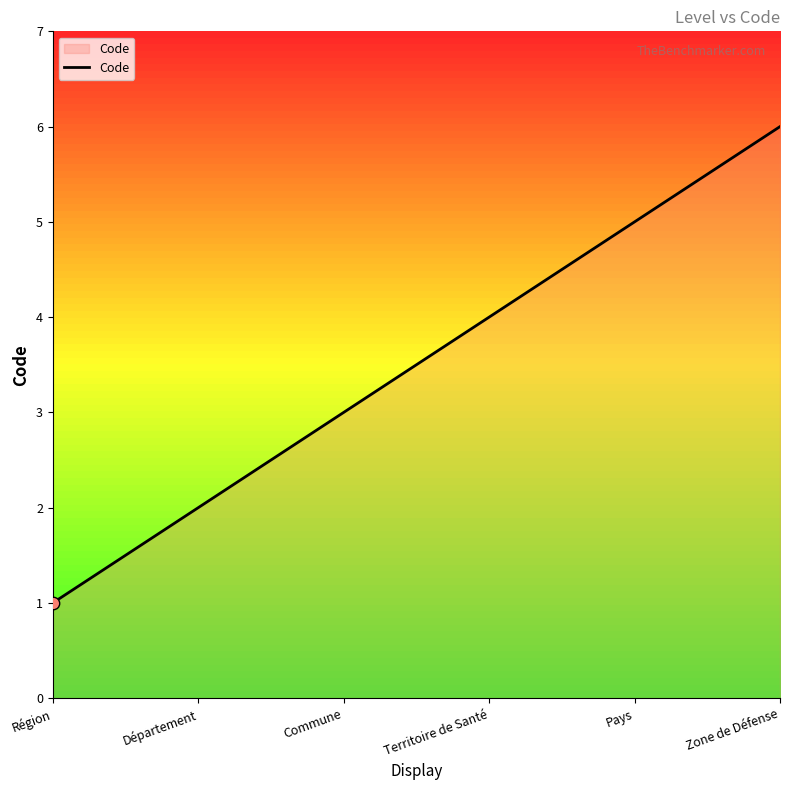

What is the change in value from Commune to Territoire de Santé?

+1